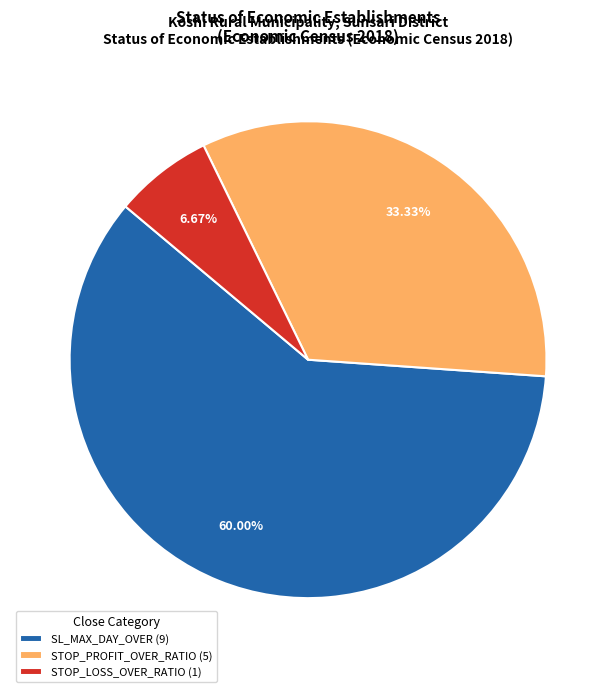

To the nearest percent, what is the difference between the largest and smallest slice percentages?

53%